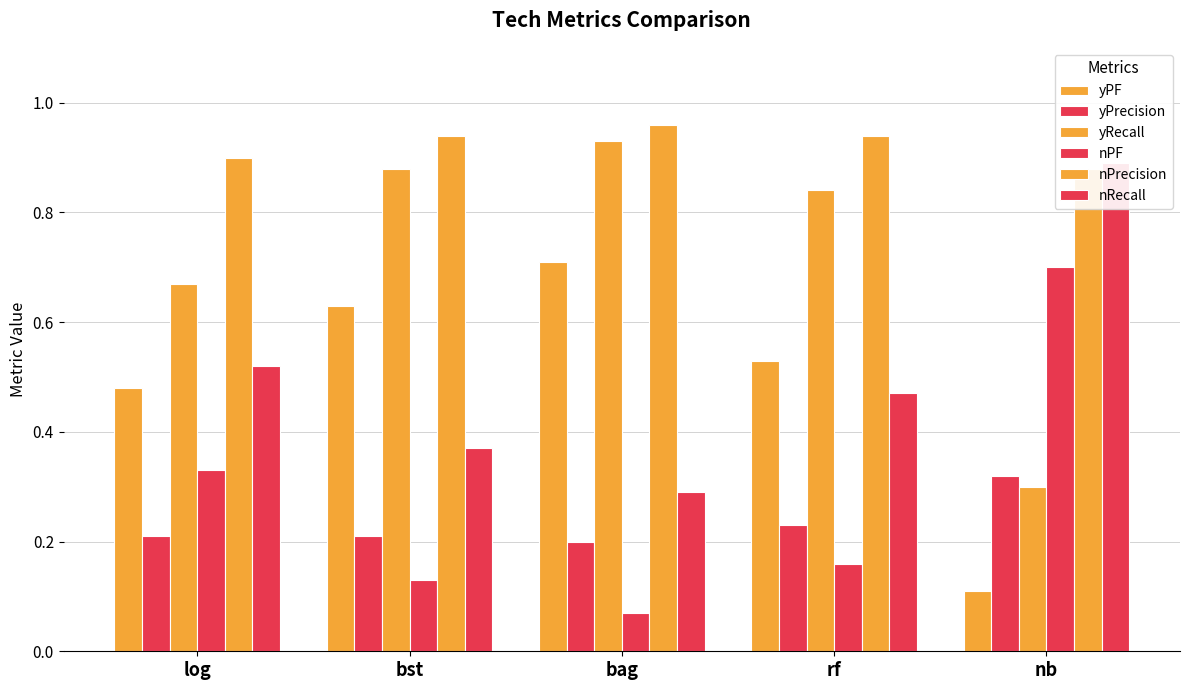

What is the approximate value of yPrecision at nb?

0.3